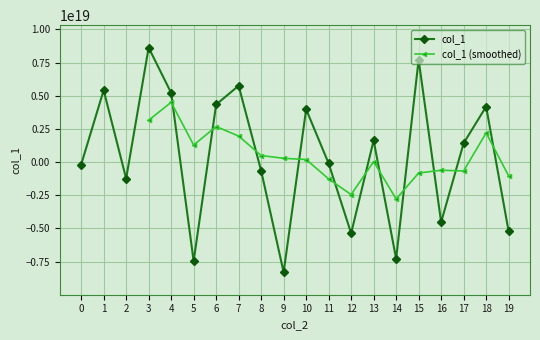

How many values are below zero?

10